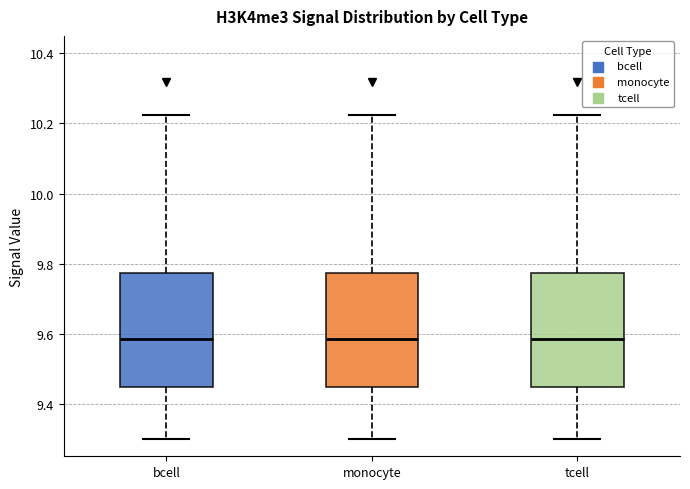

Reading left to right, transcribe this box plot: for each box, give where its median line is, the range the box spans, and where its two whiskers end, as read against the y-axis. The values are not printed on the chart, so give them approximately, as read against the axis.

bcell: median 9.58, box 9.44 to 9.78, whiskers 9.30 to 10.22
monocyte: median 9.58, box 9.44 to 9.78, whiskers 9.30 to 10.22
tcell: median 9.58, box 9.44 to 9.78, whiskers 9.30 to 10.22